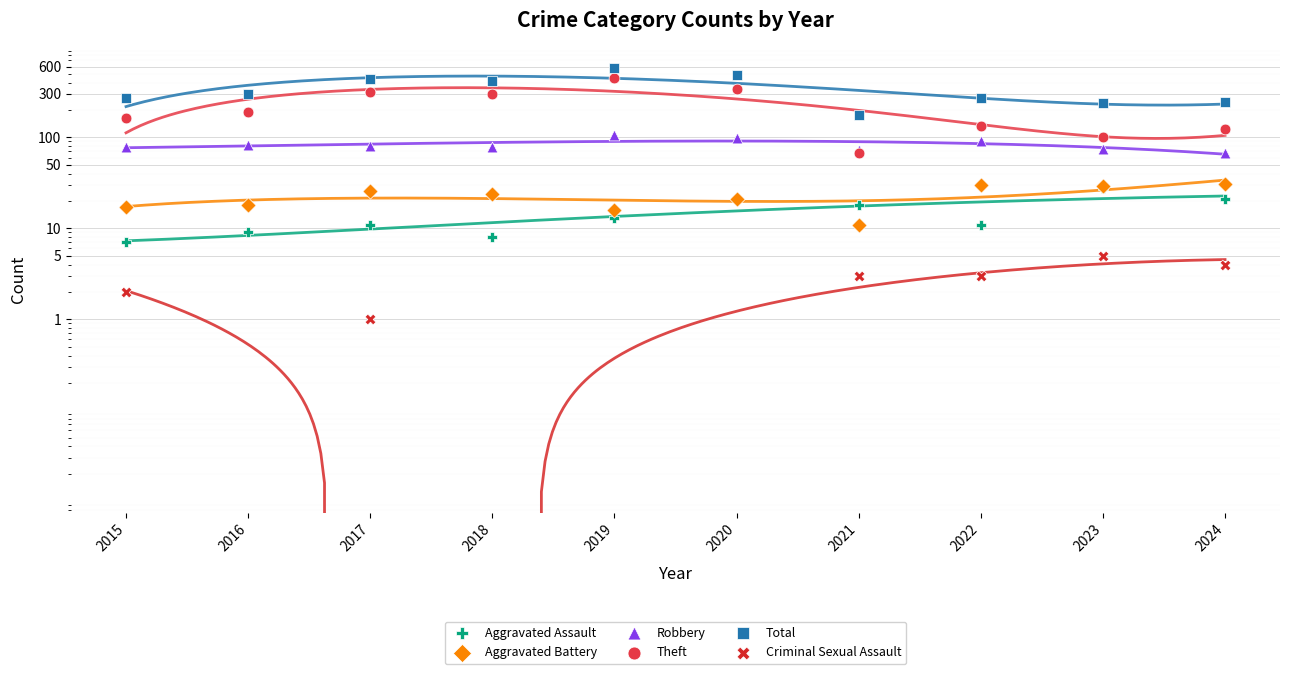

At how many categories does at least one series exceed 4?

10